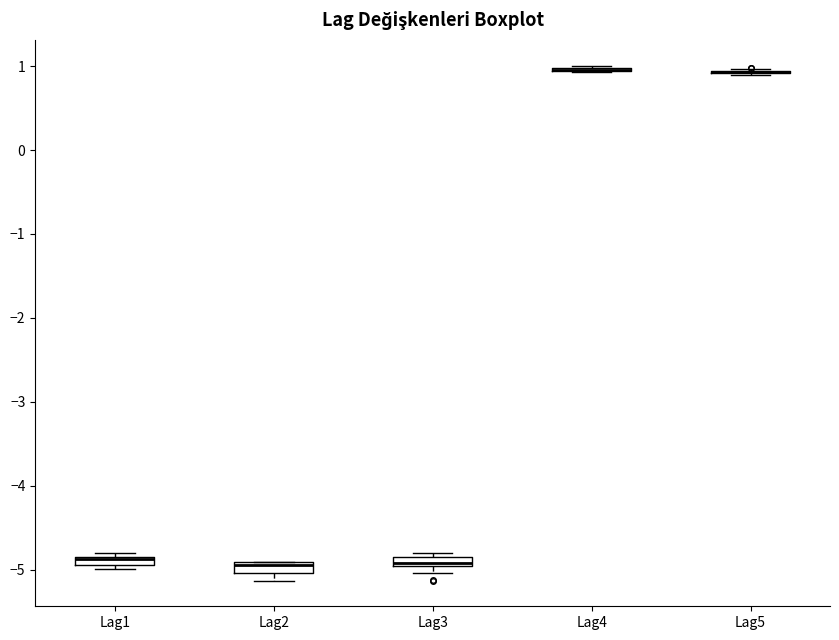

Where is the upper edge of the box for Lag2 on the y-axis? The values are not printed on the chart, so give them approximately, as read against the axis.

-4.9